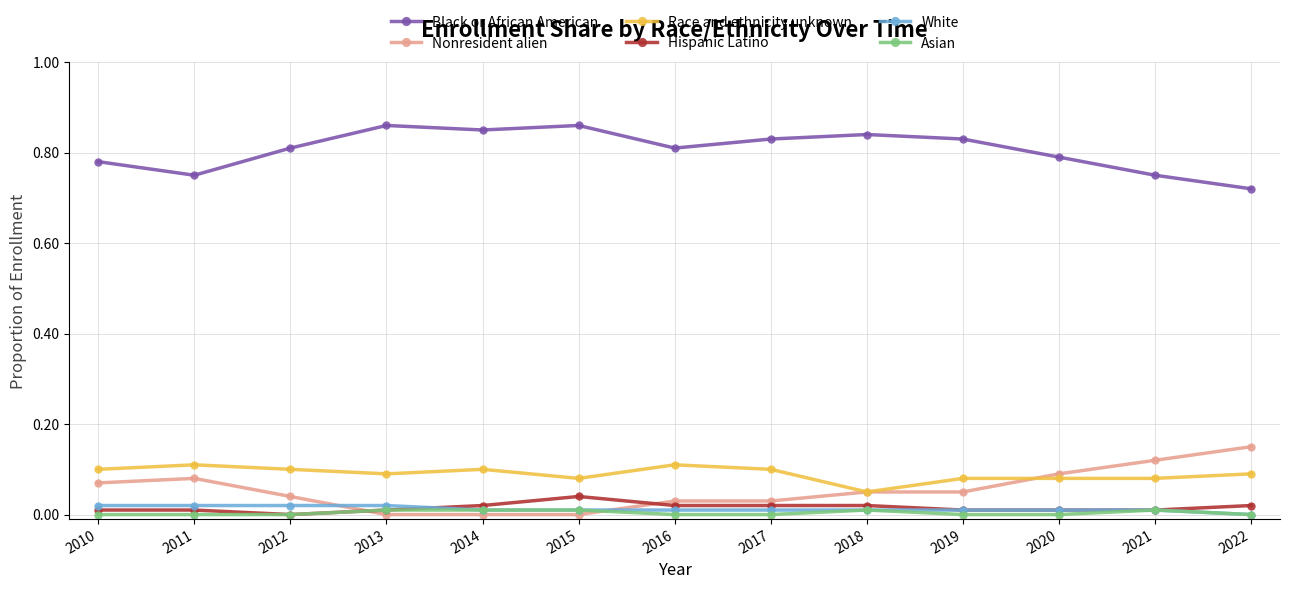

What is the sum of all Hispanic Latino values?

0.2